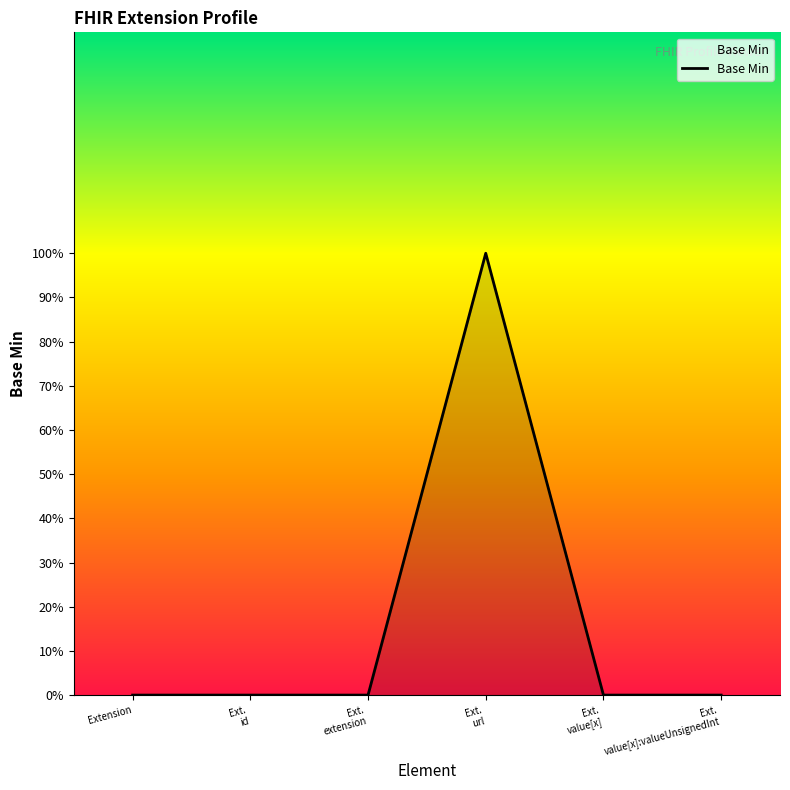

What is the value of the 4th point from the left?

1